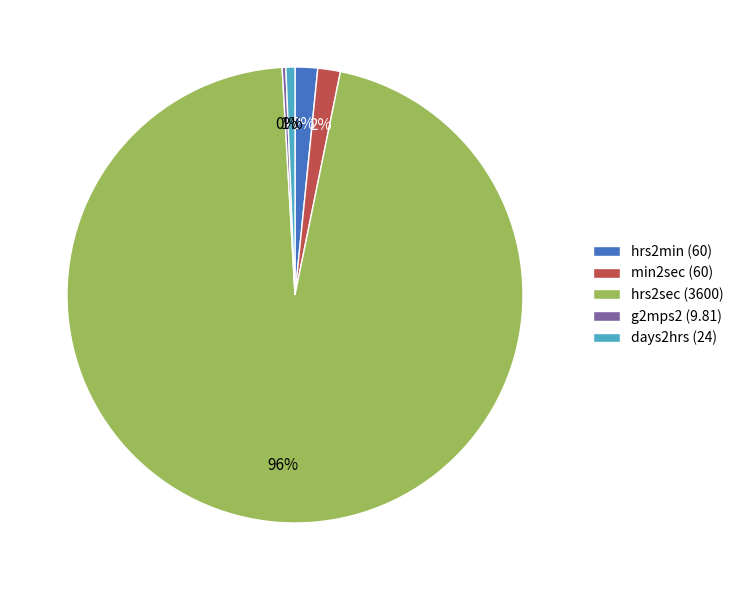

To the nearest percent, what is the difference between the min2sec (60) and days2hrs (24) slice percentages?

1%